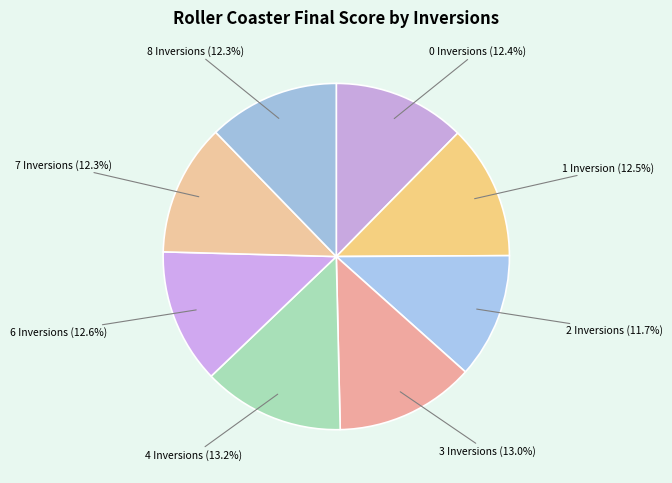

Is it true that 1 Inversion is 22% of the pie?

False